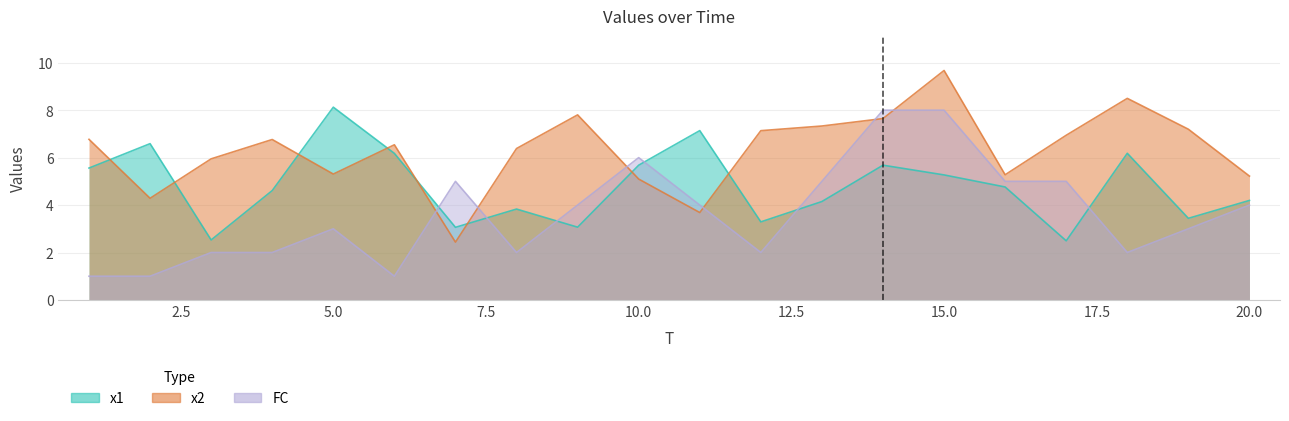

How many lines are shown in the chart?

3